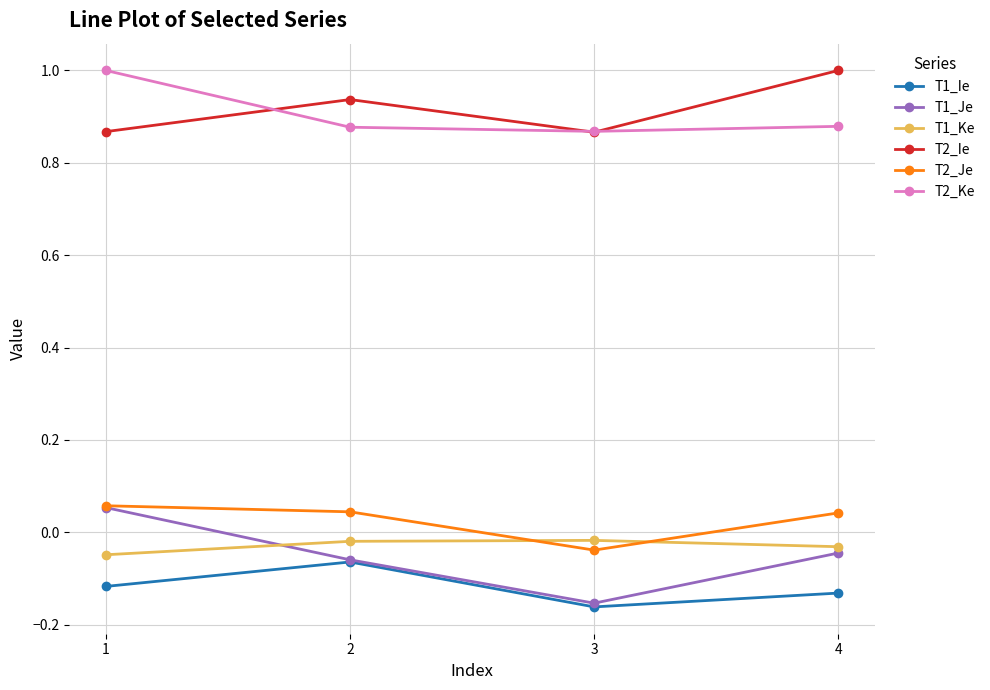

True or false: T2_Ie and T1_Ie cross at least once.

False